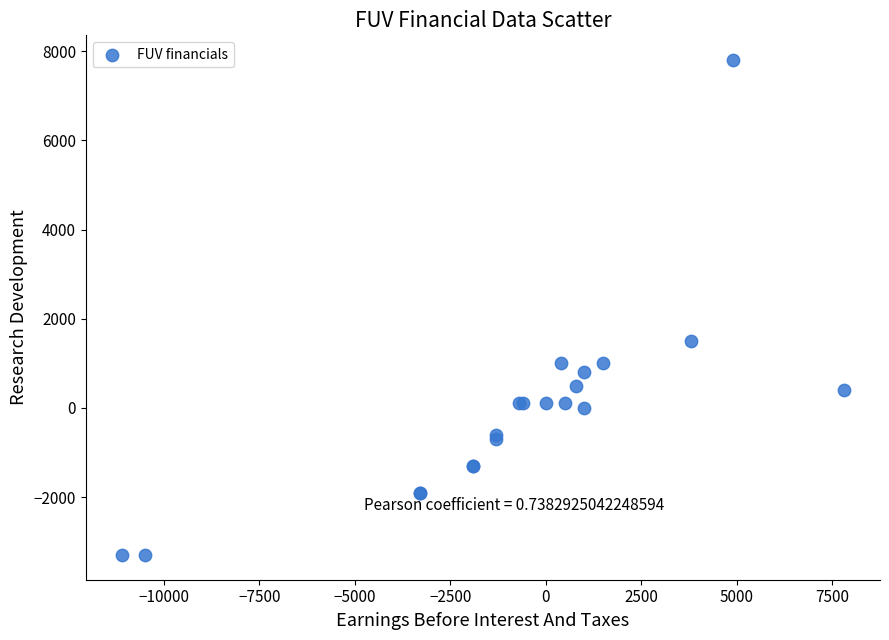

What Y value in the scatter plot is closest to 2250?

1500